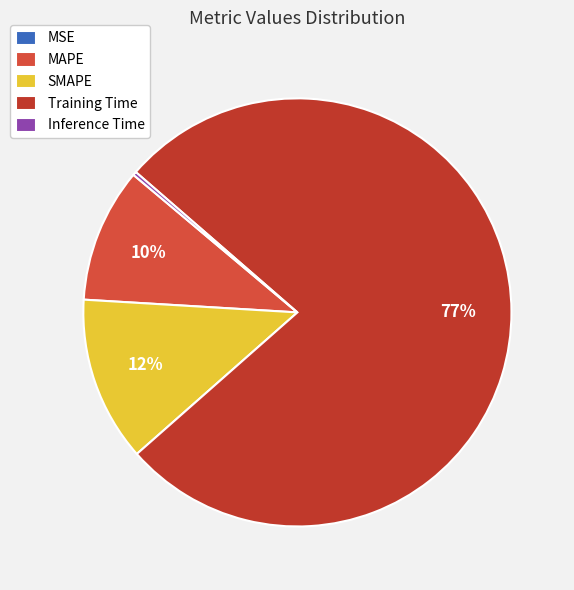

What is the smallest slice in the pie chart?

MSE